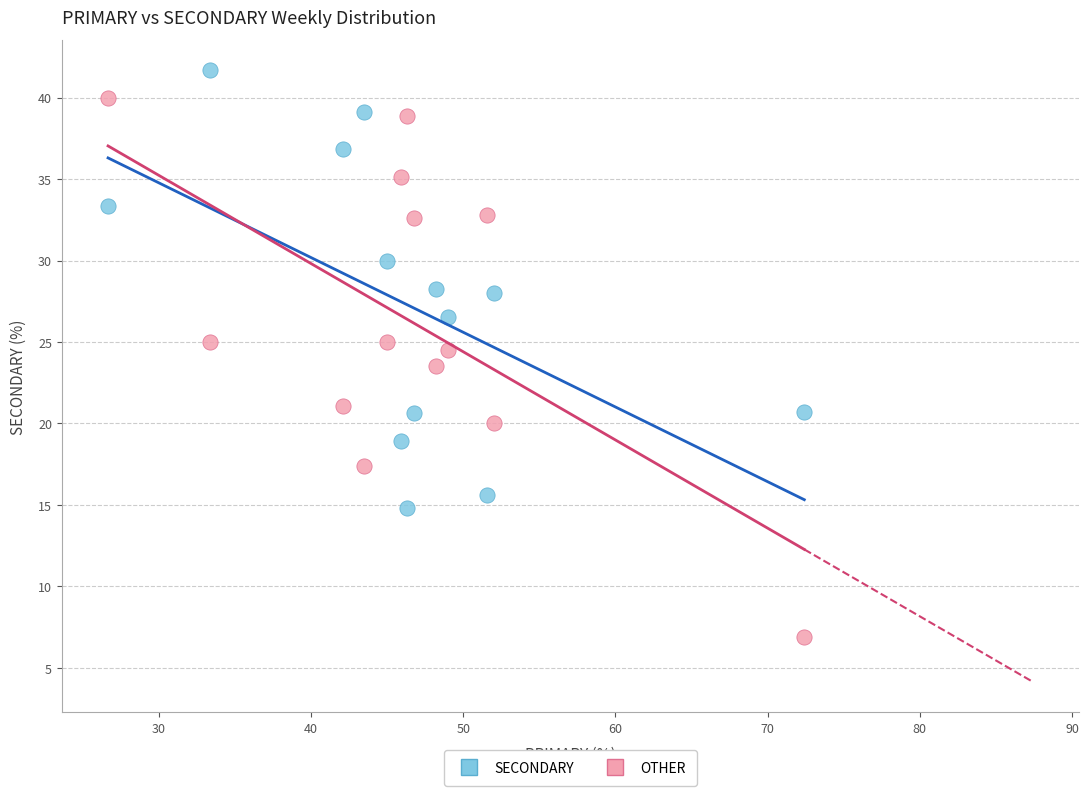

In the OTHER series, what Y value is closest to 23?

23.5